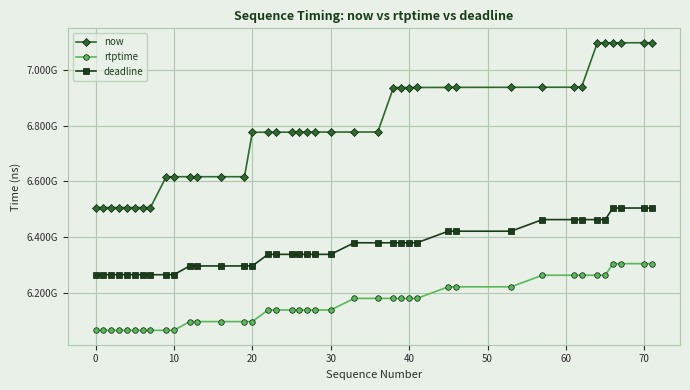

Is this an area chart (filled region under the line)?

No